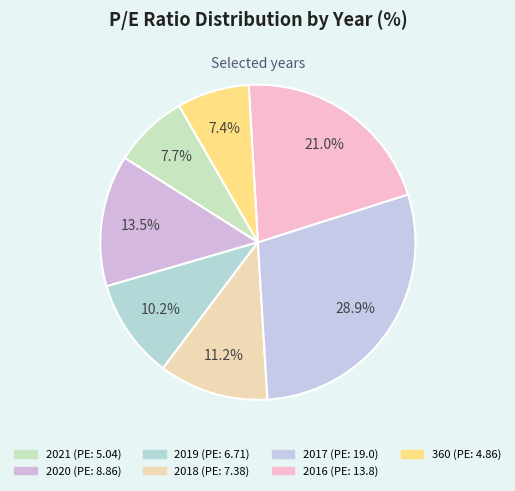

How much of the chart is everything except 2019?

89.8%